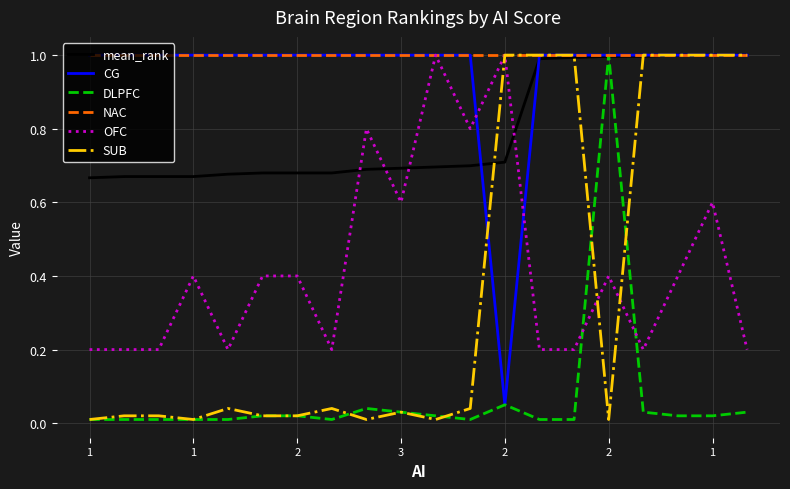

Which series has the largest total across all categories?

NAC